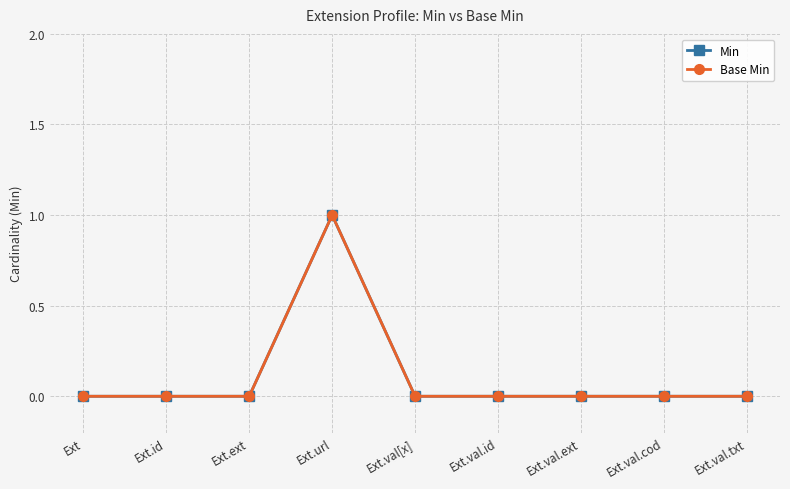

Count the number of data series in this chart.

2